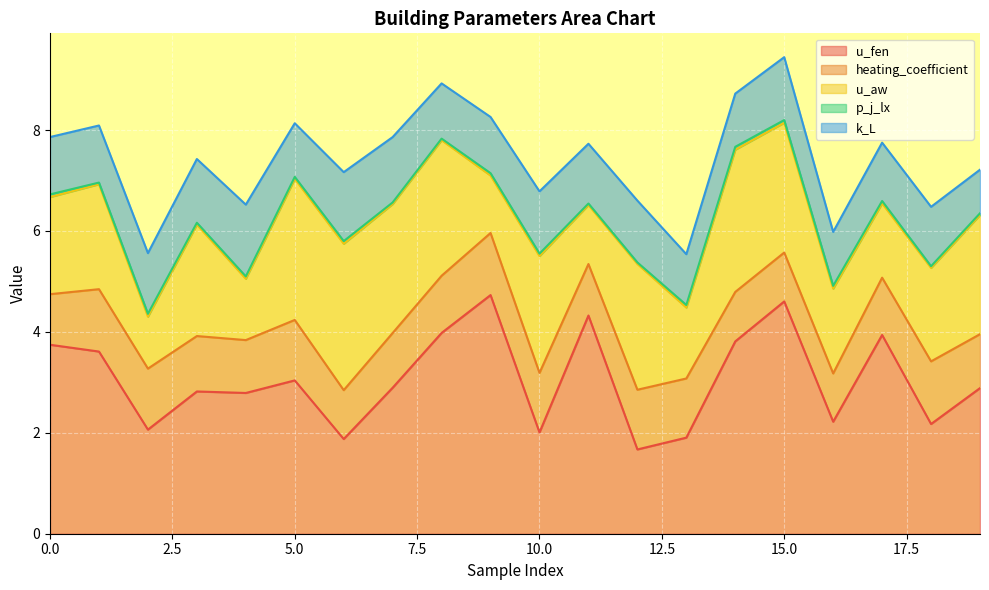

What is the lowest value of the u_fen series?

1.7